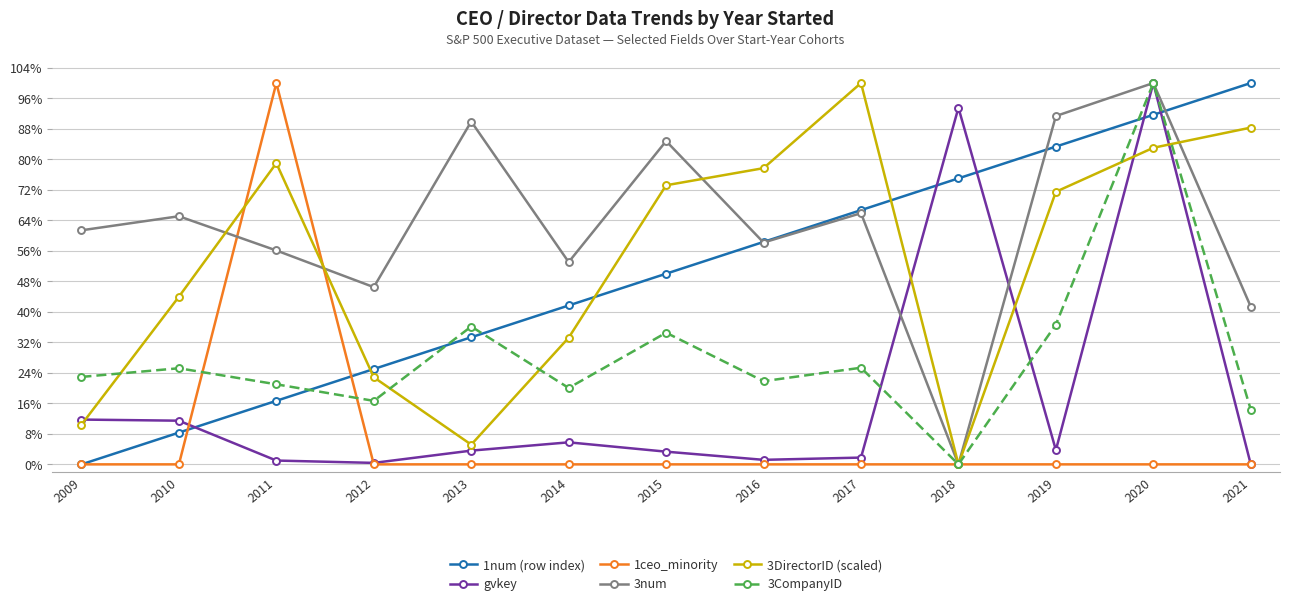

What is the greatest value displayed?

100.0